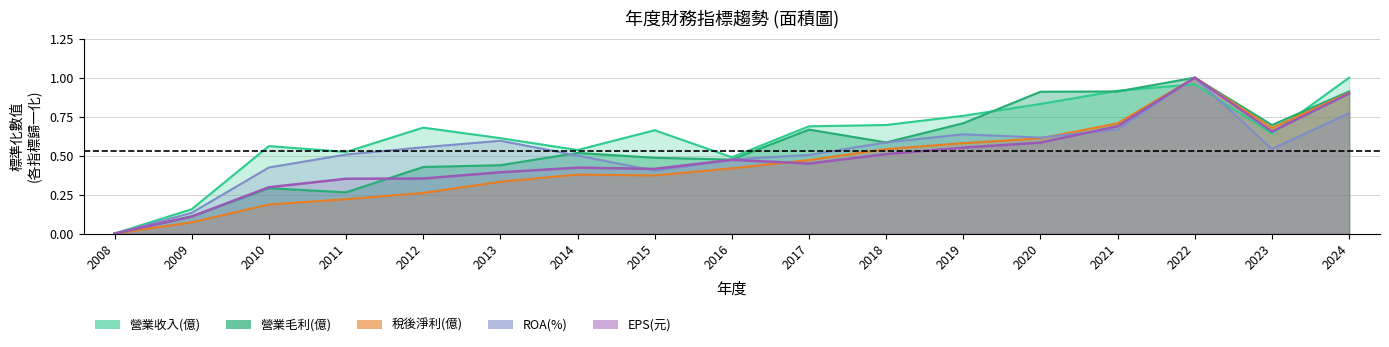

List the labels in order of 營業毛利(億) value, largest first.

2022, 2021, 2024, 2020, 2019, 2023, 2017, 2018, 2014, 2015, 2016, 2013, 2012, 2010, 2011, 2009, 2008